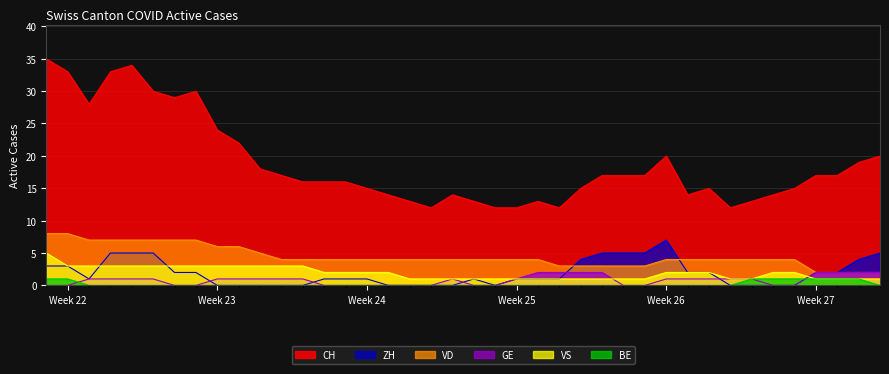

Is it true that VD equals 4 at Week 26?

True